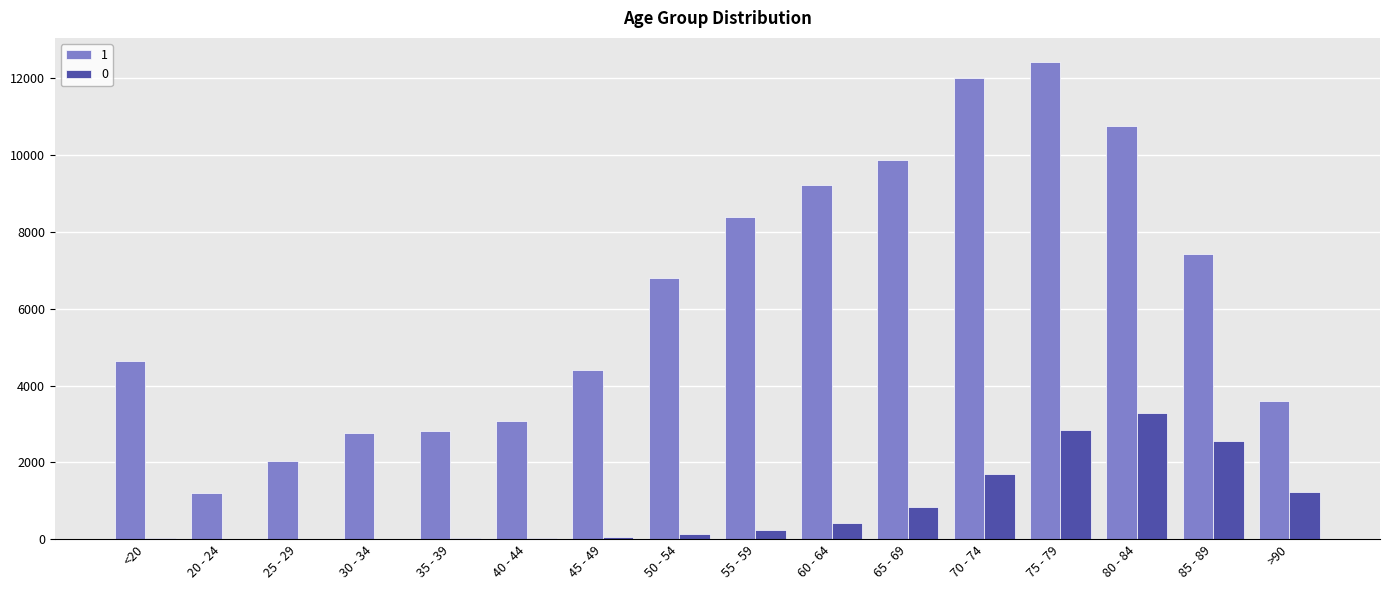

The 1 series shows 14179 at 80 - 84. True or false?

False